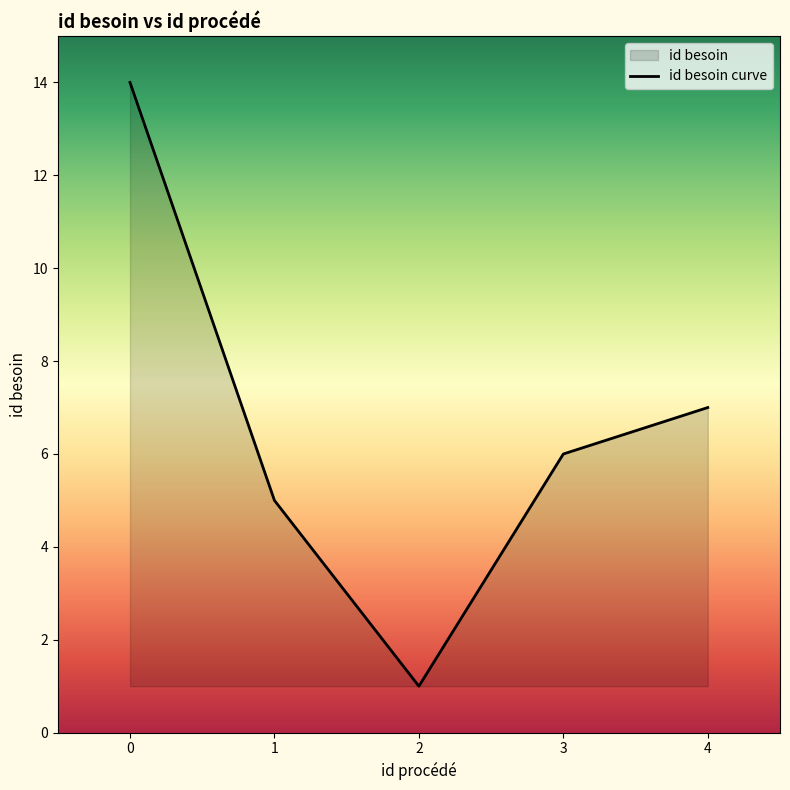

True or false: the data shows 1 at 2.

True